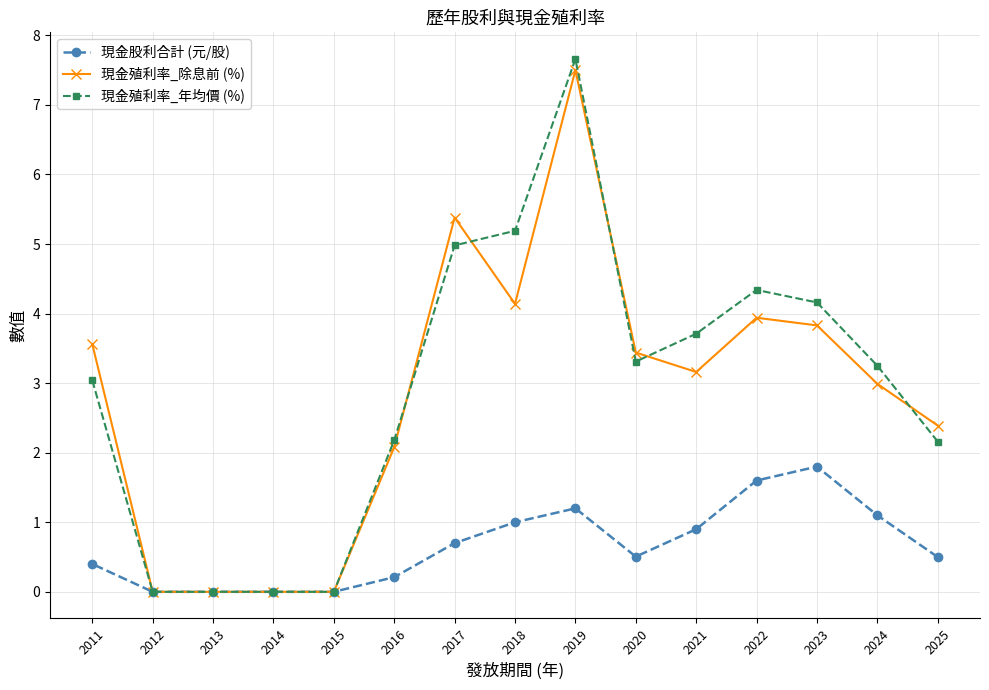

True or false: 現金殖利率_除息前 (%) and 現金股利合計 (元/股) intersect in this chart.

False